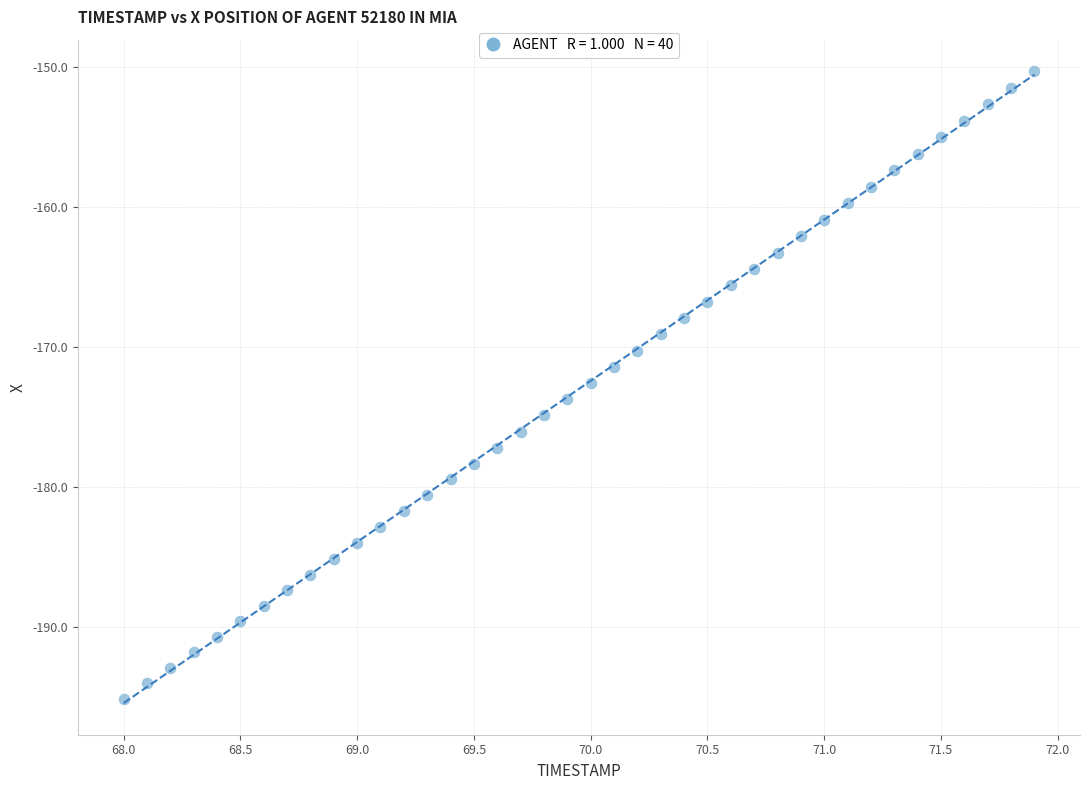

What is the range of Y values (max minus min)?

44.8